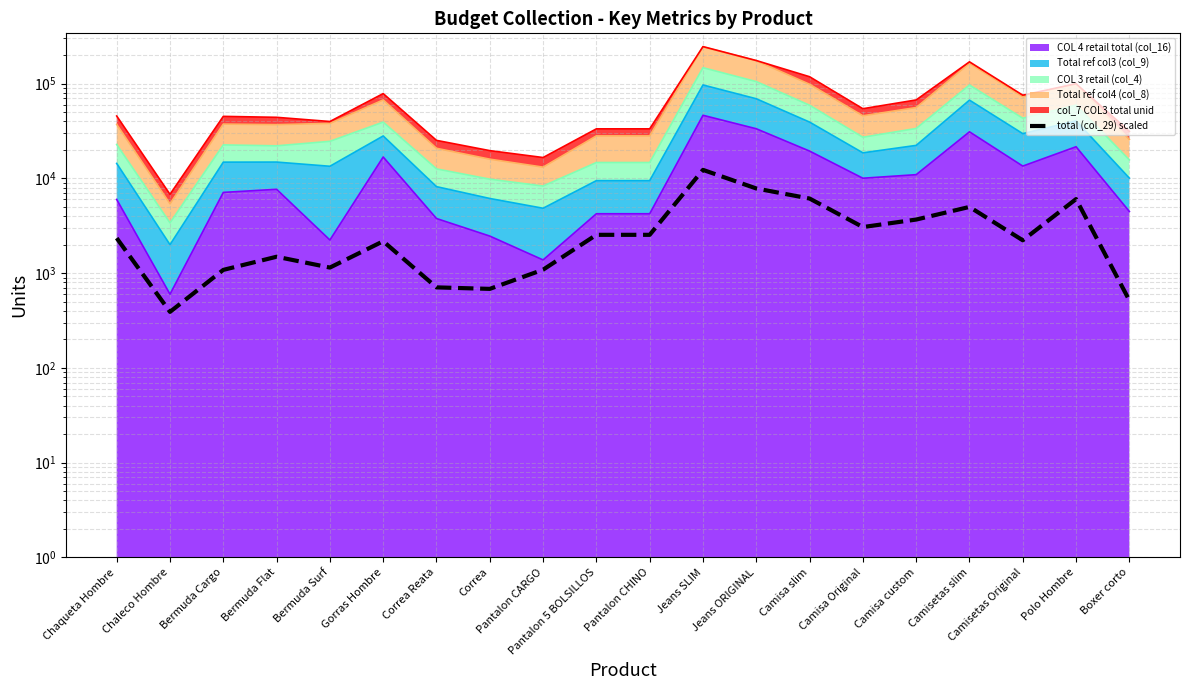

How many distinct data groups are displayed?

1